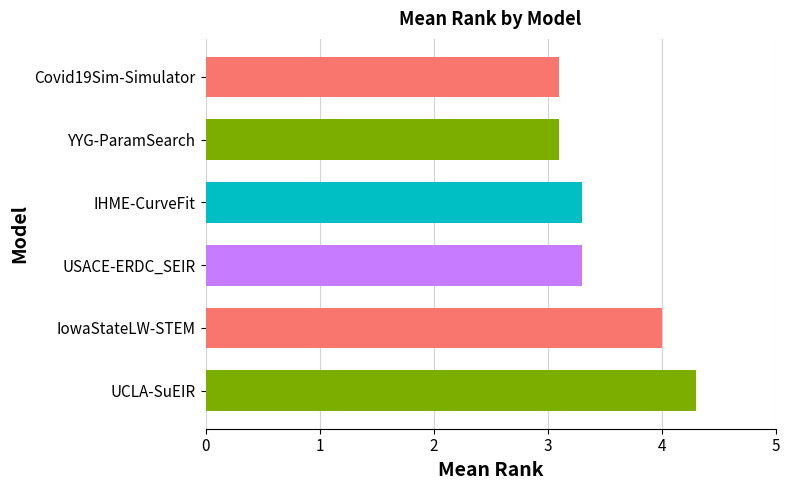

Reading top to bottom, list all the values displayed in this chart.

Covid19Sim-Simulator=3.1	YYG-ParamSearch=3.1	IHME-CurveFit=3.3	USACE-ERDC_SEIR=3.3	IowaStateLW-STEM=4.0	UCLA-SuEIR=4.3